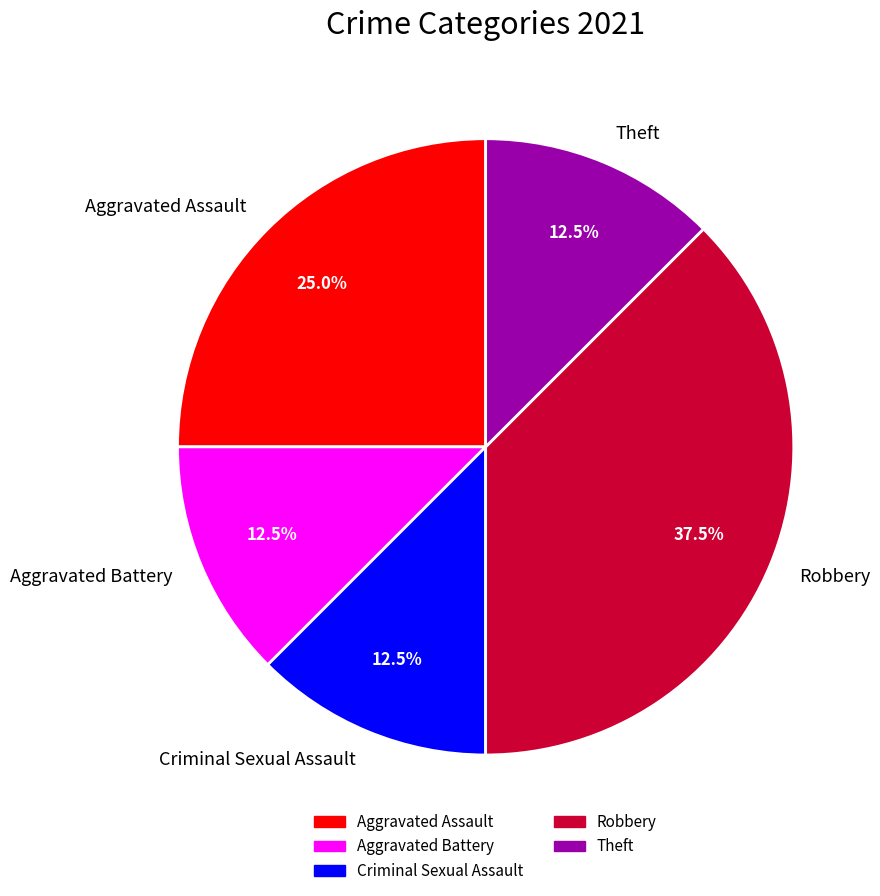

Count the number of slices in the pie.

5